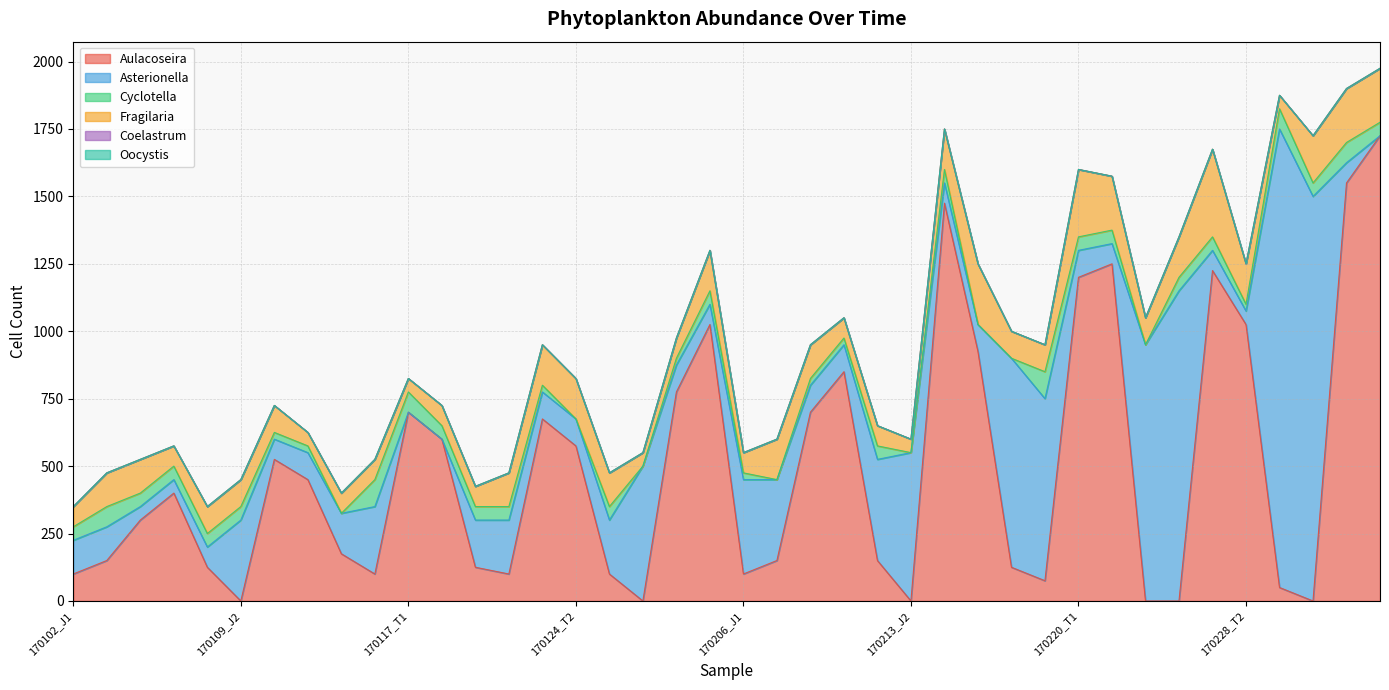

Rank the categories by Fragilaria value from highest to lowest.

170228_T1, 170220_T1, 170214_T2, 170220_T2, 170307_T1, 170307_T2, 170306_J2, 170124_T1, 170124_T2, 170131_T2, 170206_J2, 170214_T1, 170227_J2, 170228_T2, 170102_J2, 170103_T1, 170123_J2, 170201_J1, 170206_T1, 170109_J1, 170109_J2, 170110_T1, 170220_J1, 170220_J2, 170227_J1, 170102_J1, 170103_T2, 170116_J1, 170116_J2, 170117_T2, 170123_J1, 170131_T1, 170206_J1, 170206_T2, 170213_J1, 170110_T2, 170117_T1, 170201_J2, 170213_J2, 170306_J1